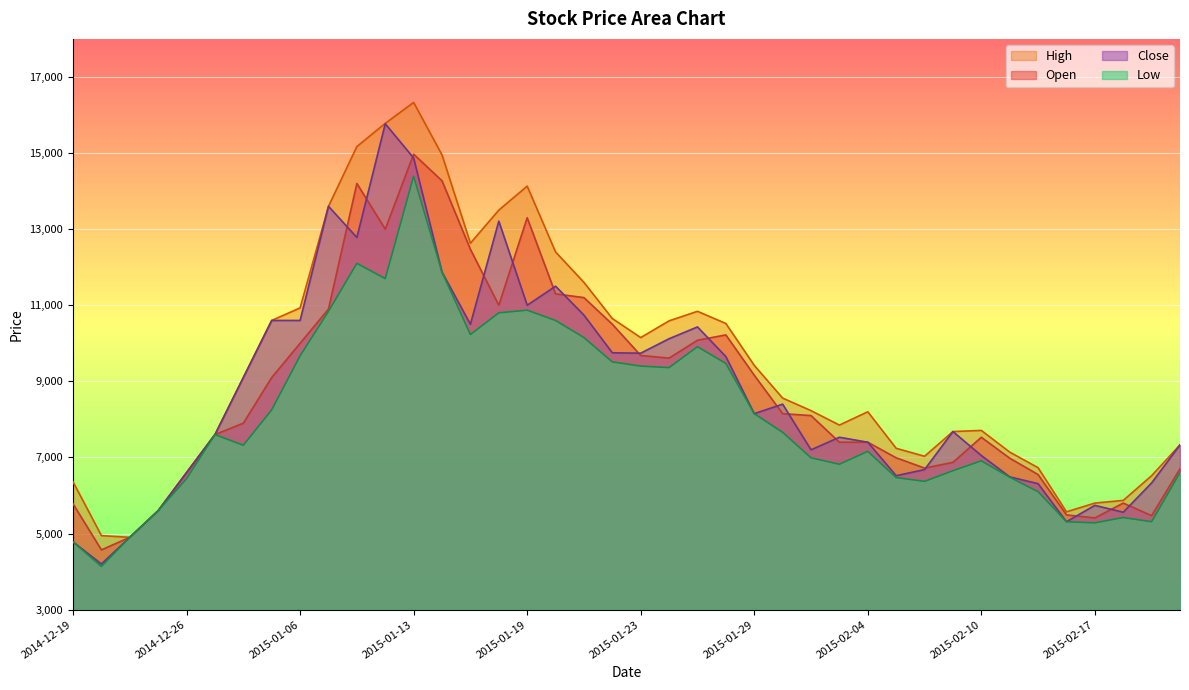

What position from the left is 2015-02-17?

37